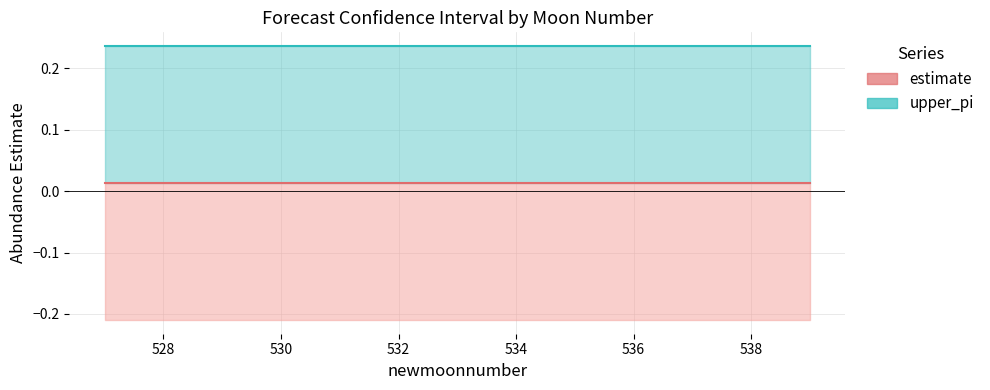

What is the sum of all upper_pi_line values?

3.1